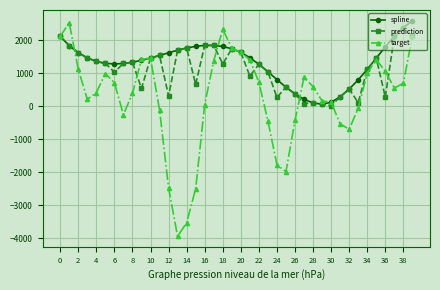

Which series has the largest range (max minus min)?

target